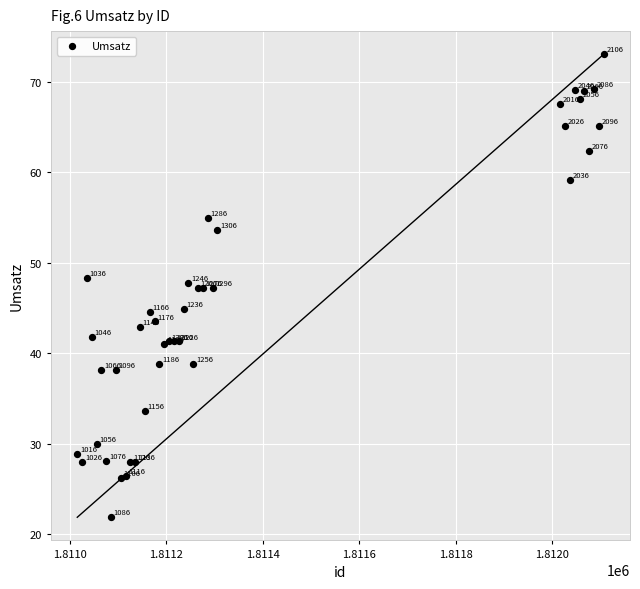

What Y value in the scatter plot is closest to 47?

47.2